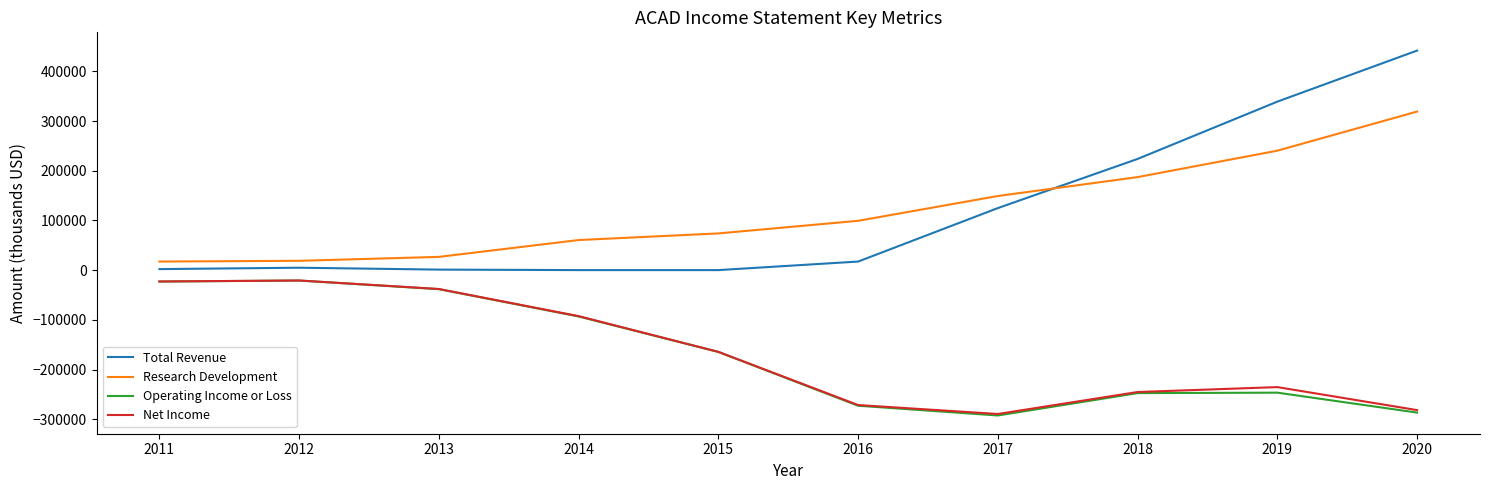

What are all the series names shown in the legend?

Total Revenue, Research Development, Operating Income or Loss, Net Income